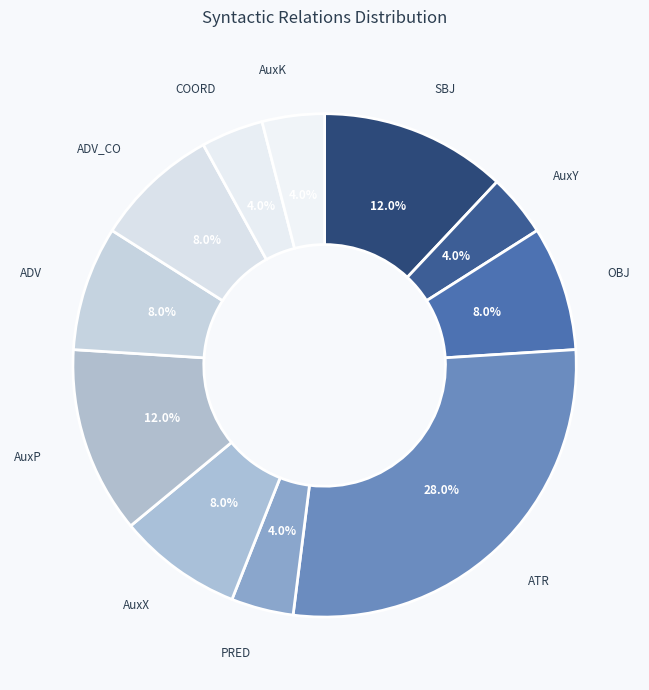

Combined, do ATR and AuxY account for over 50%?

No